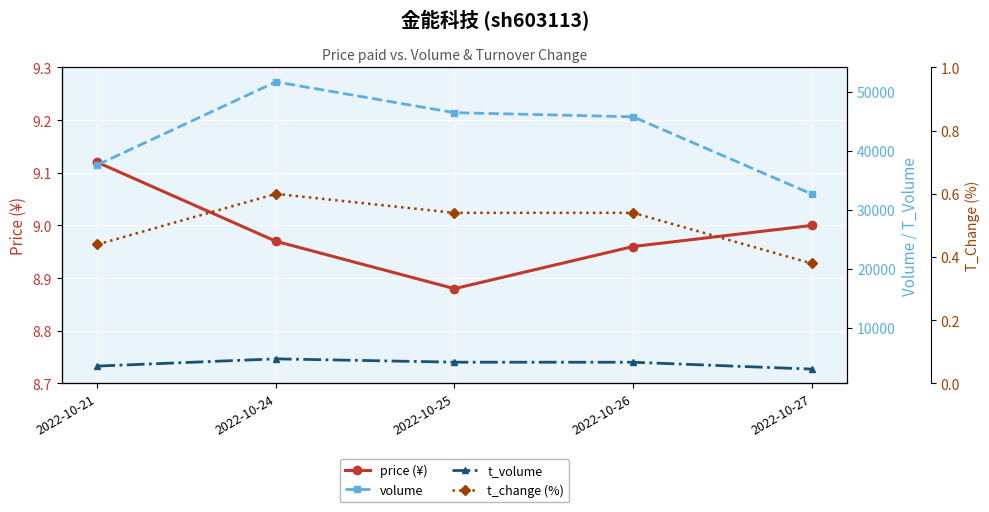

What is the average value of the volume series?

42850.6